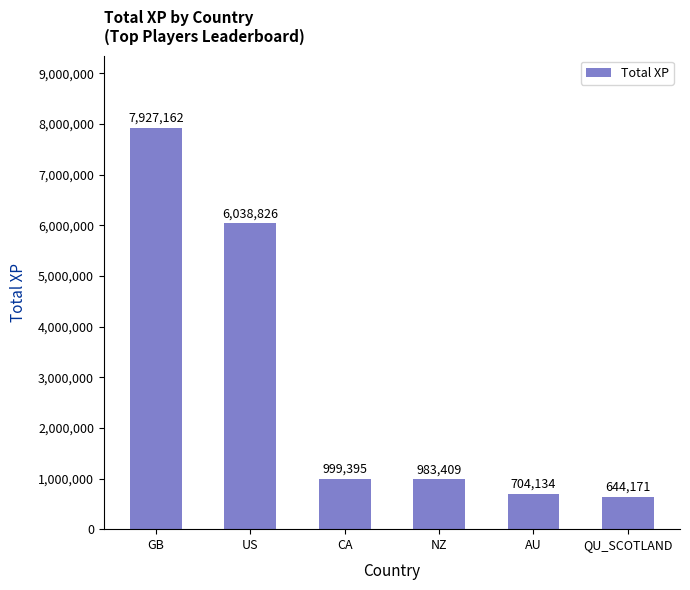

Which label corresponds to the smallest value in the chart?

QU_SCOTLAND